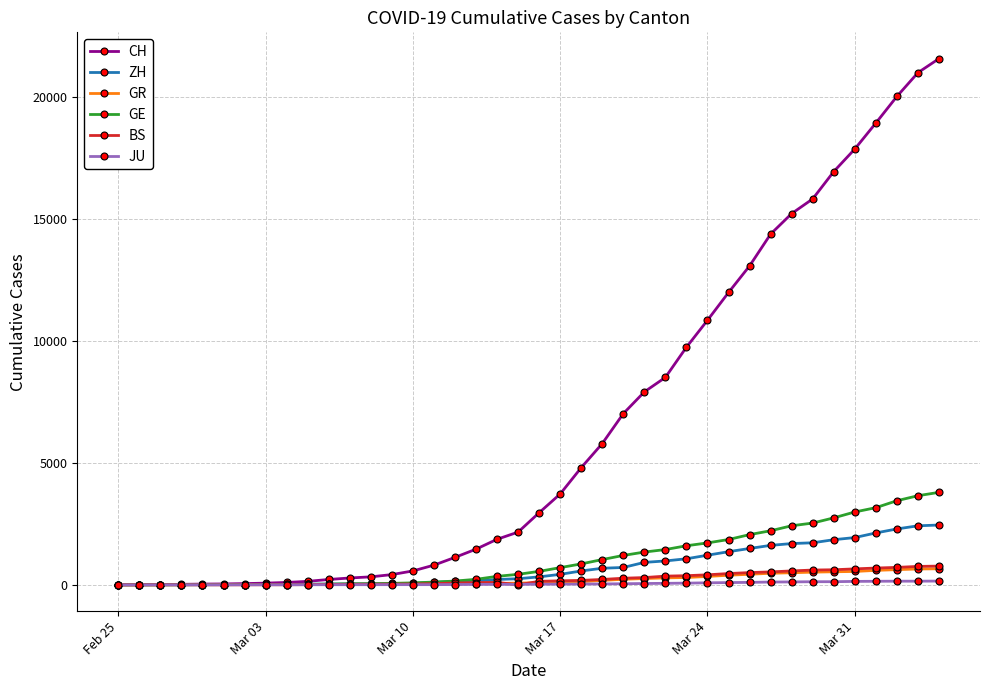

Which series has the largest range (max minus min)?

CH